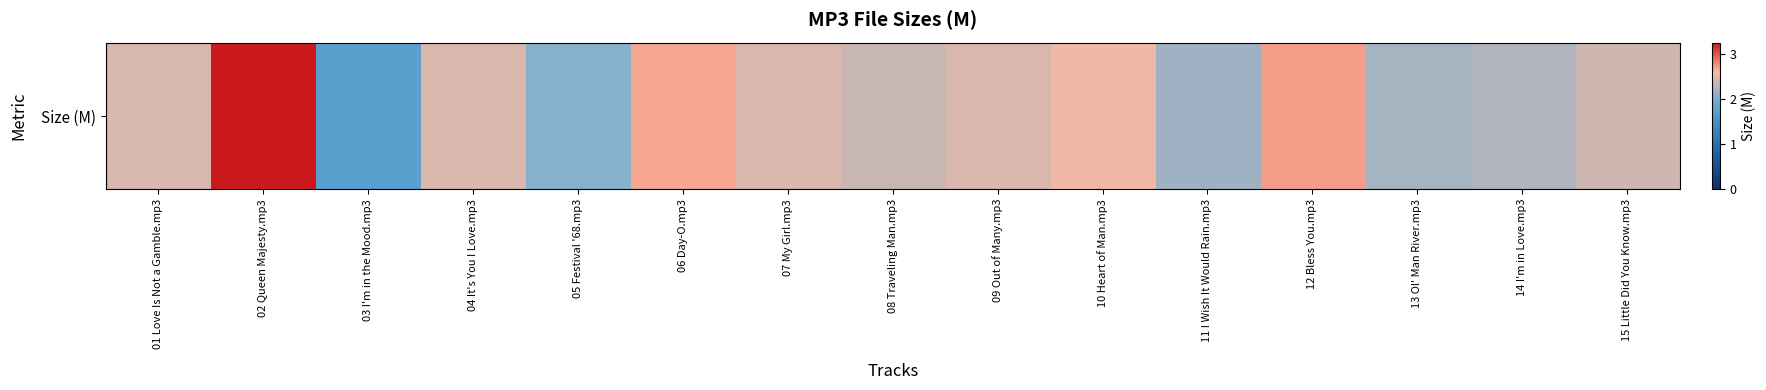

What is the ratio of the value at 05 Festival '68.mp3 to the value at 13 Ol' Man River.mp3?

0.9